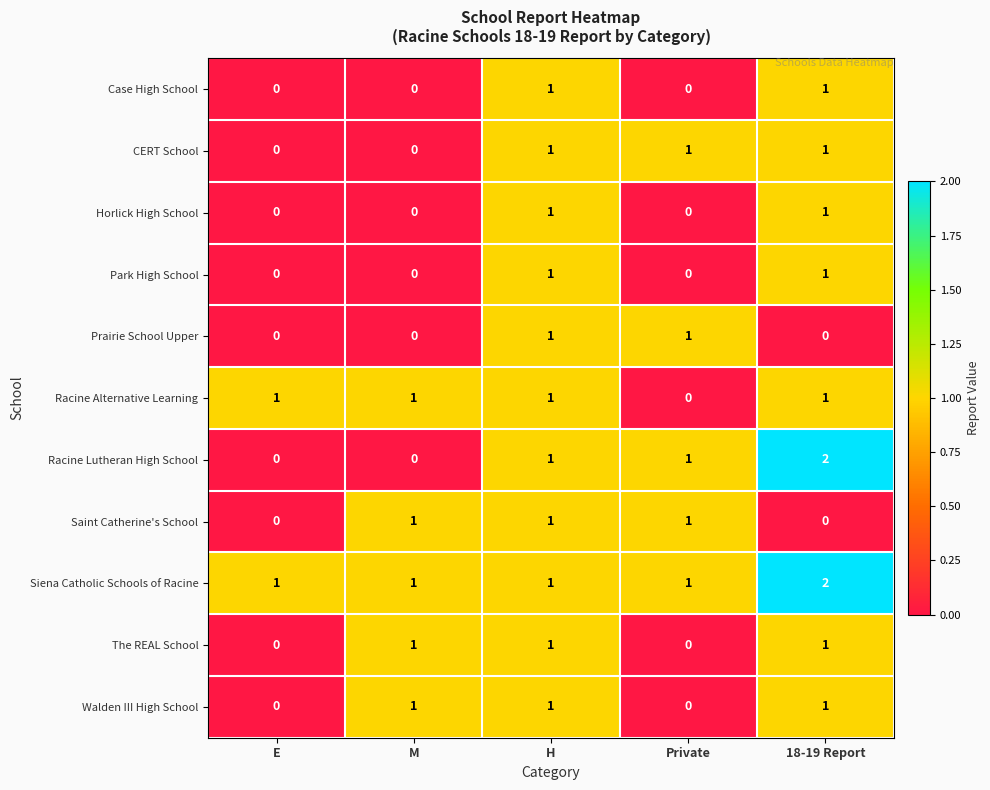

Which series has the widest spread of values?

Racine Lutheran High School